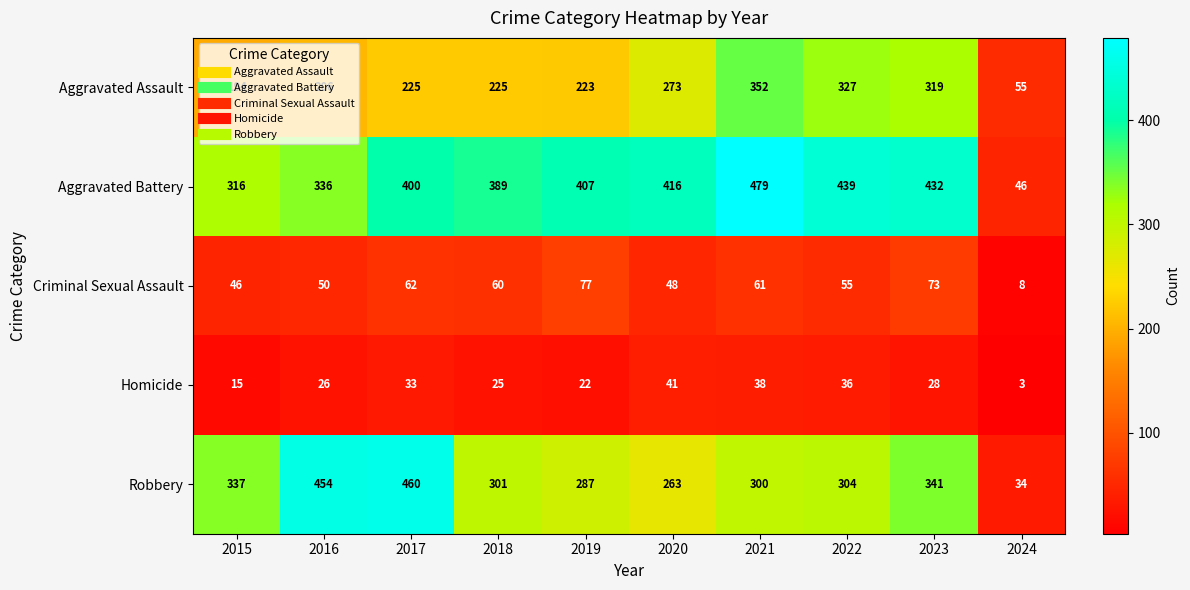

Which label corresponds to the smallest value in the chart?

2024